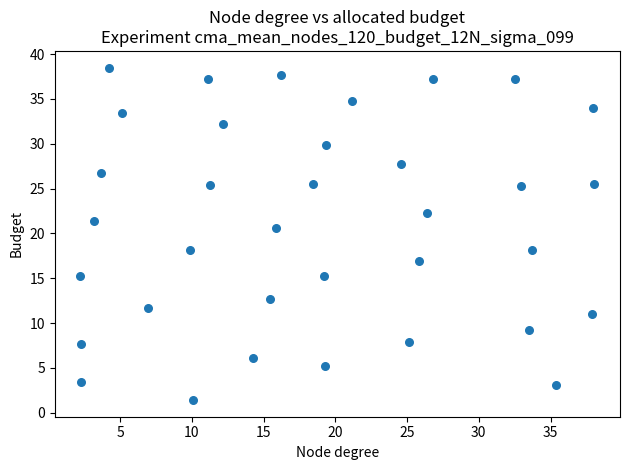

What is the range of X values (max minus min)?

35.8